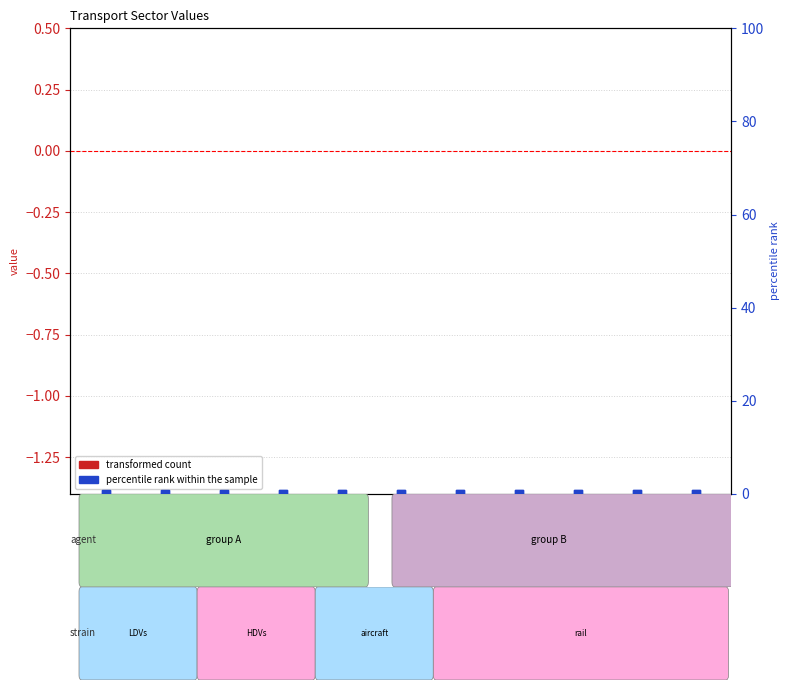

Which series reaches the maximum Y coordinate?

transformed count